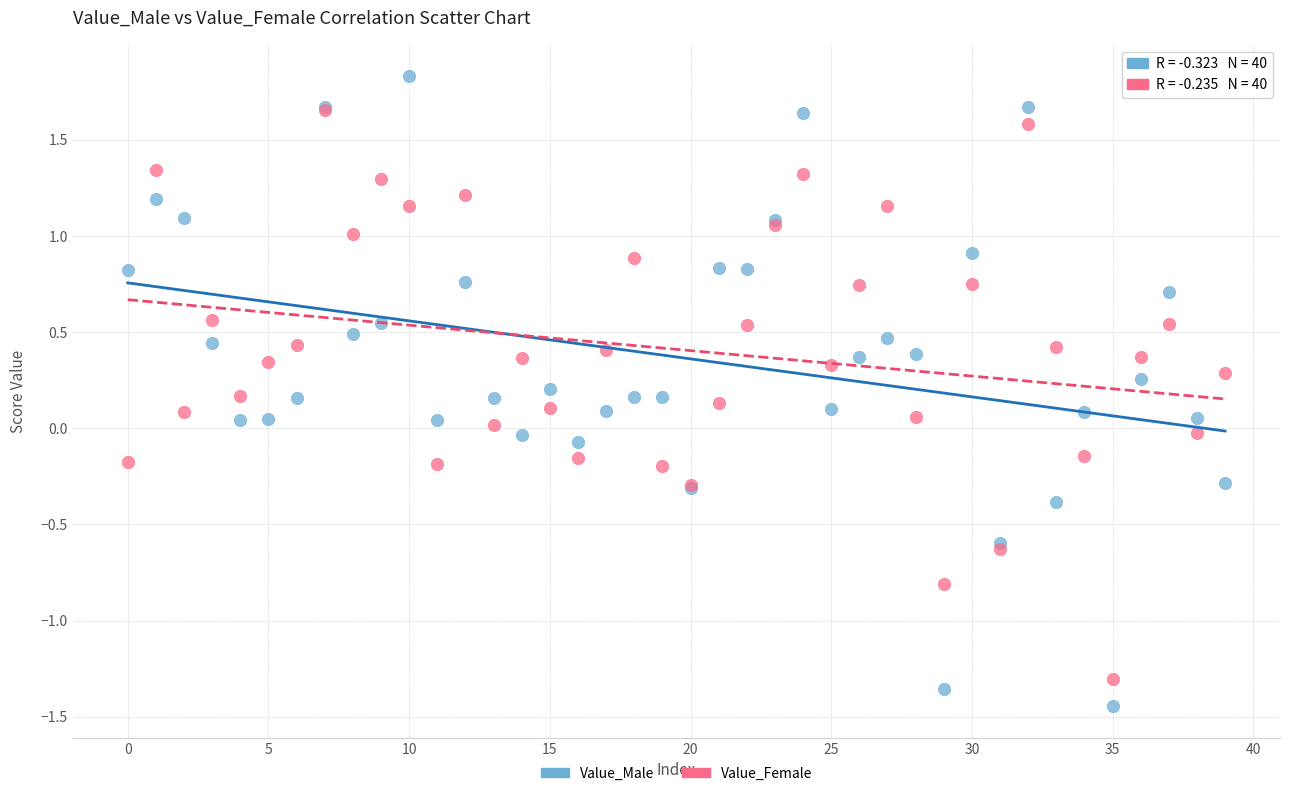

What are all the series names shown in the legend?

Value_Male, Value_Female